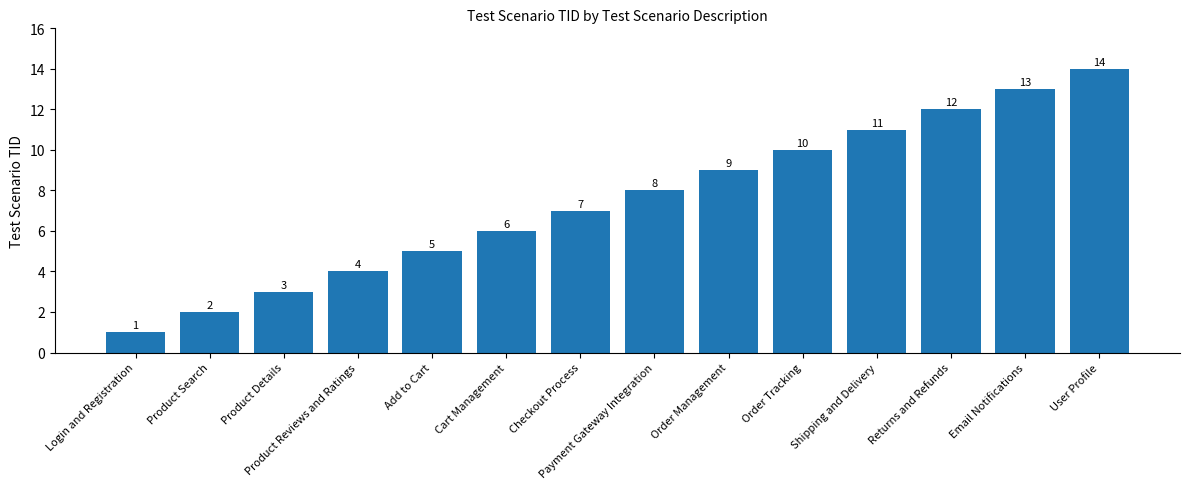

List the labels in order of value, largest first.

User Profile, Email Notifications, Returns and Refunds, Shipping and Delivery, Order Tracking, Order Management, Payment Gateway Integration, Checkout Process, Cart Management, Add to Cart, Product Reviews and Ratings, Product Details, Product Search, Login and Registration